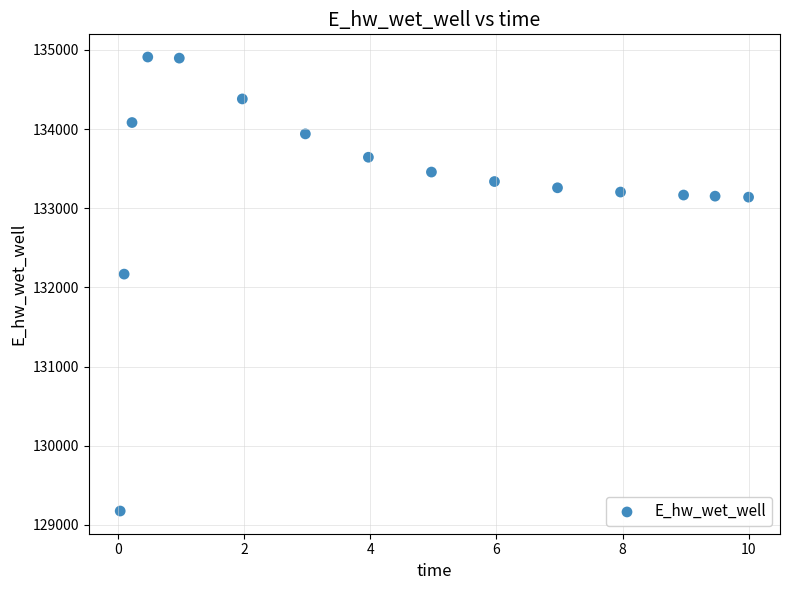

What is the range of Y values (max minus min)?

5734.3